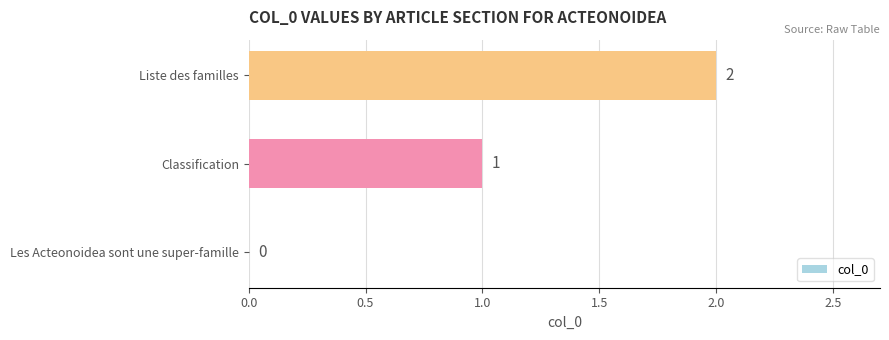

What is the ratio of the value at Classification to the value at Liste des familles?

0.5